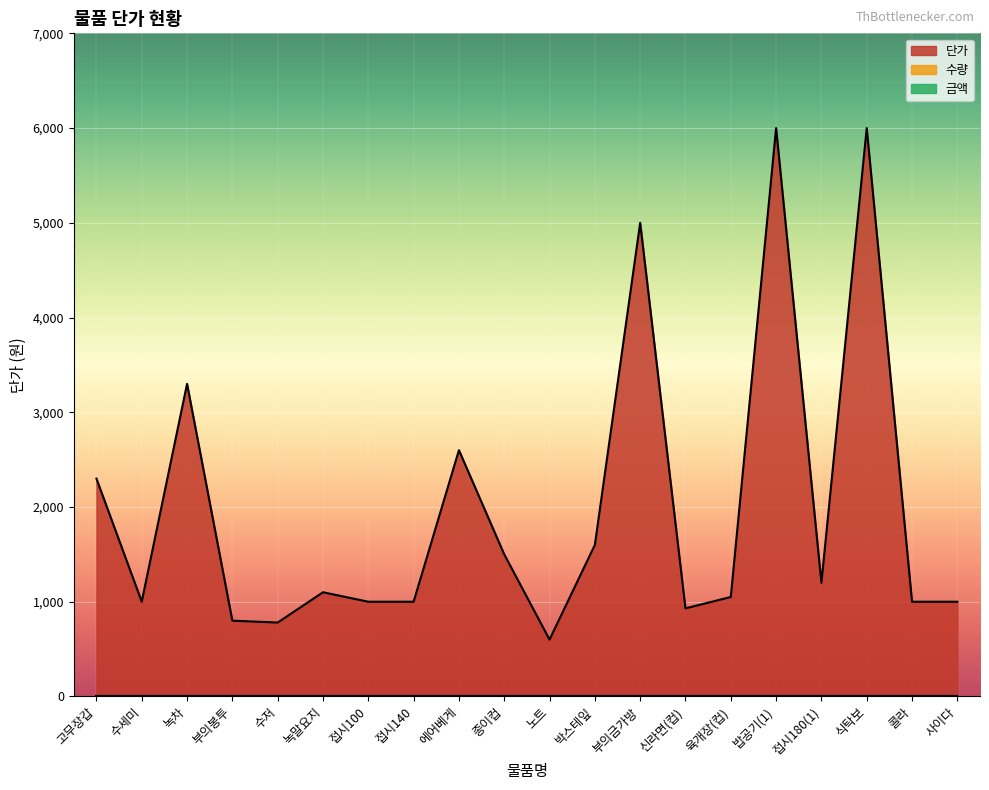

What is the difference between the highest and lowest values at 식탁보?

6000